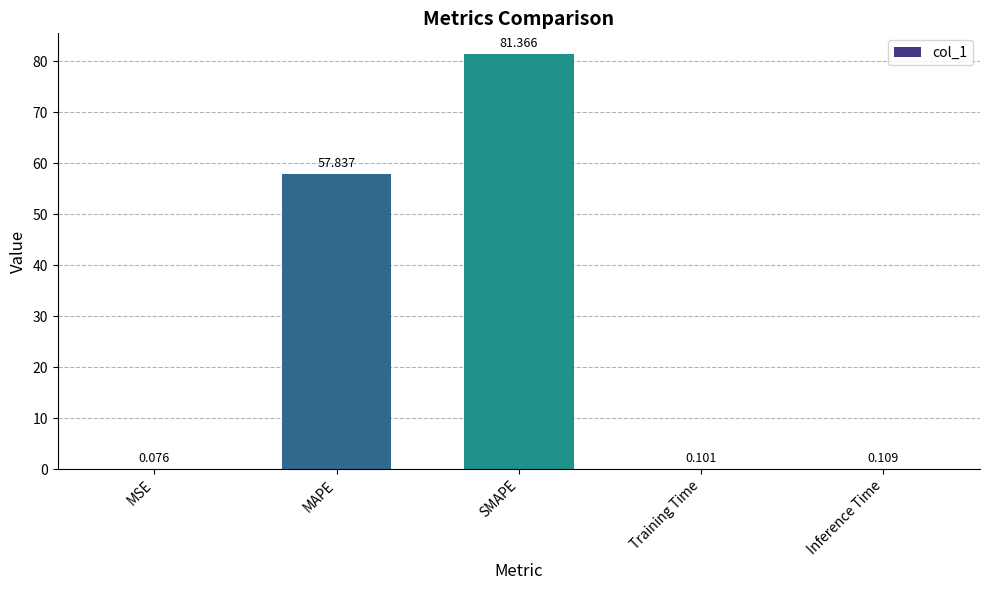

Which category has the highest value across all series?

SMAPE